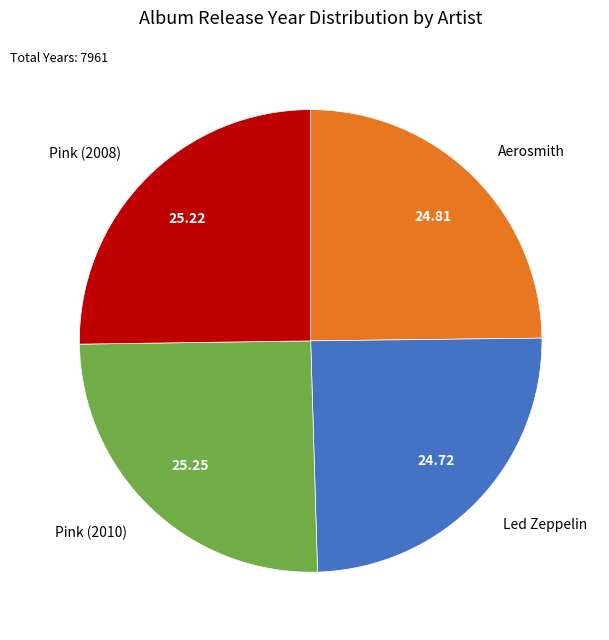

Does any single category account for the majority?

No